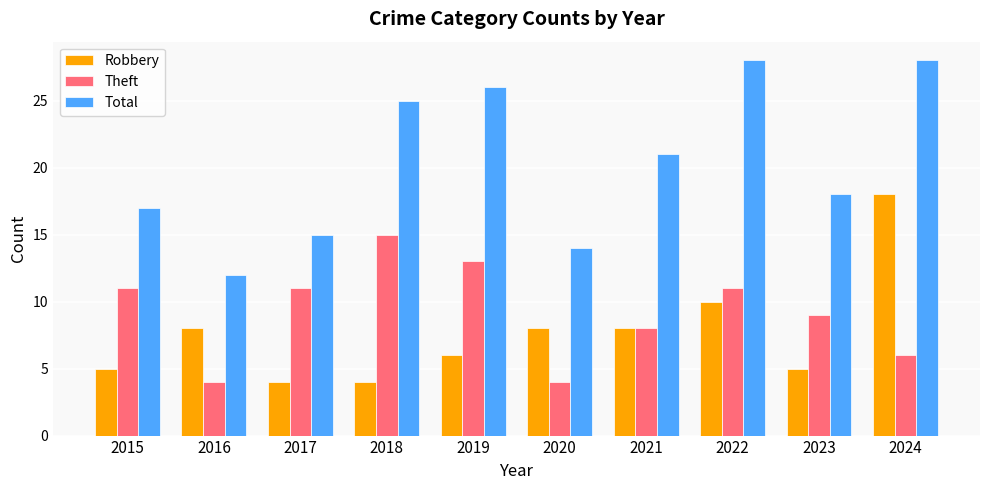

What is the lowest value of the Robbery series?

4